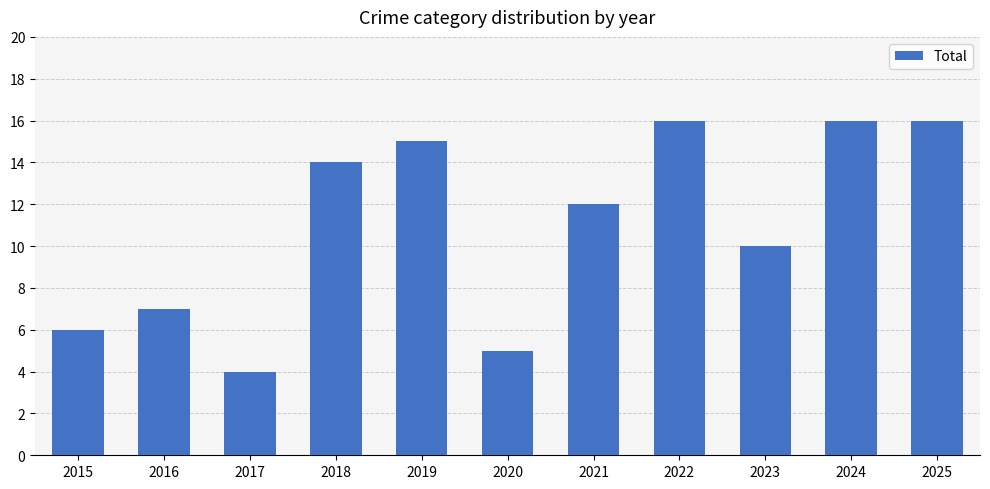

How many data points are less than 12?

5